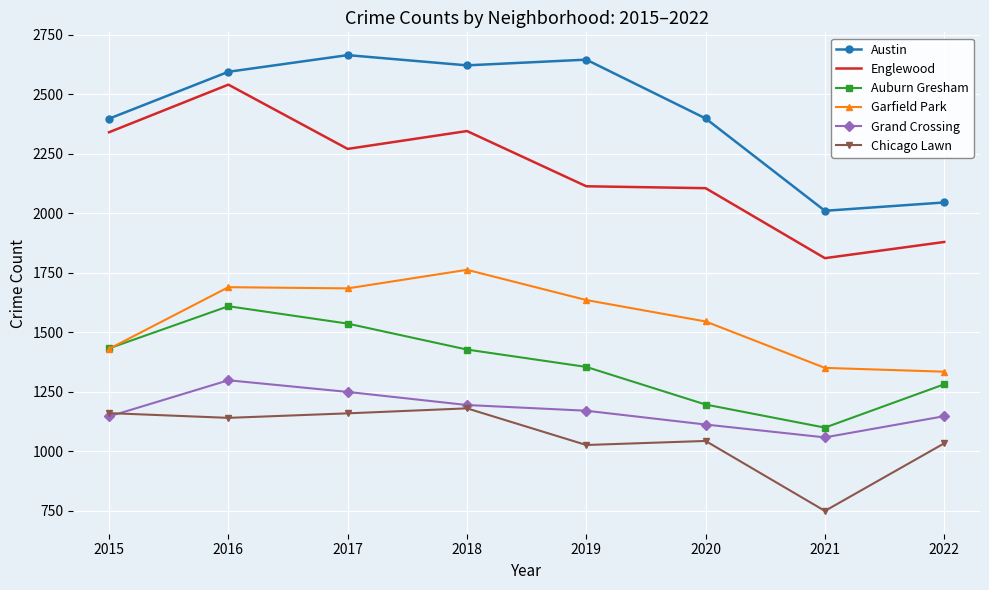

The Austin series shows 3717 at 2018. True or false?

False